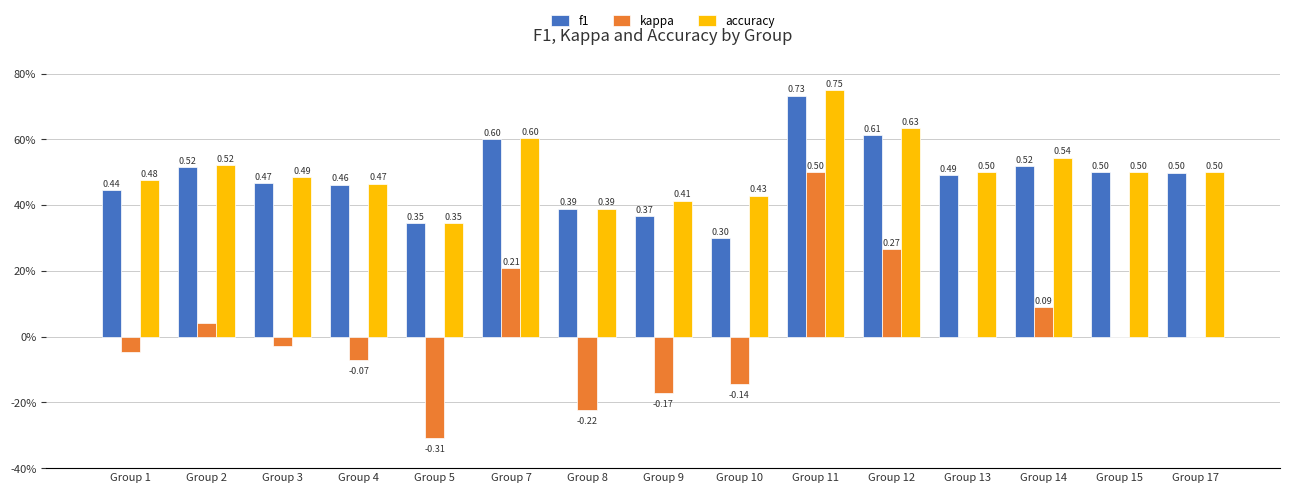

Rank the series at Group 12 from highest to lowest value.

accuracy, f1, kappa